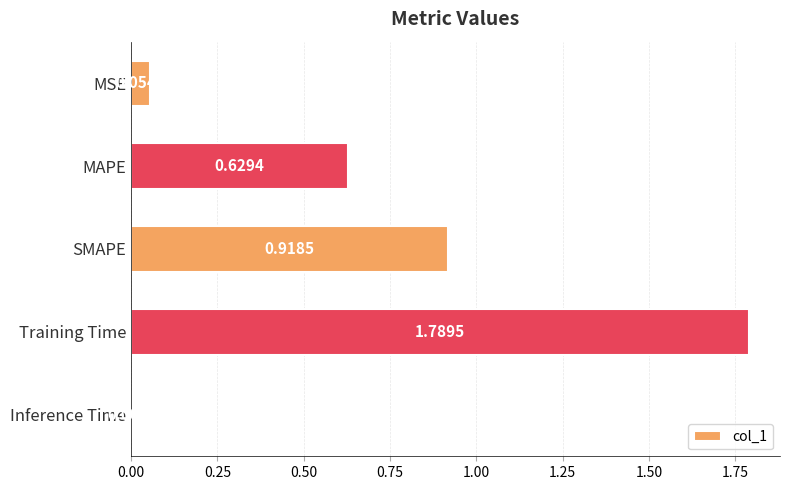

Rank the categories by value from lowest to highest.

Inference Time, MSE, MAPE, SMAPE, Training Time